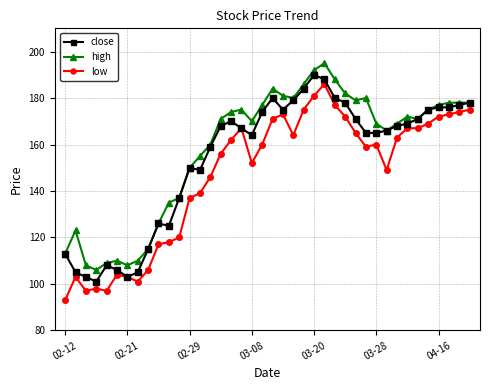

True or false: close has more than 2 interior local peaks.

True